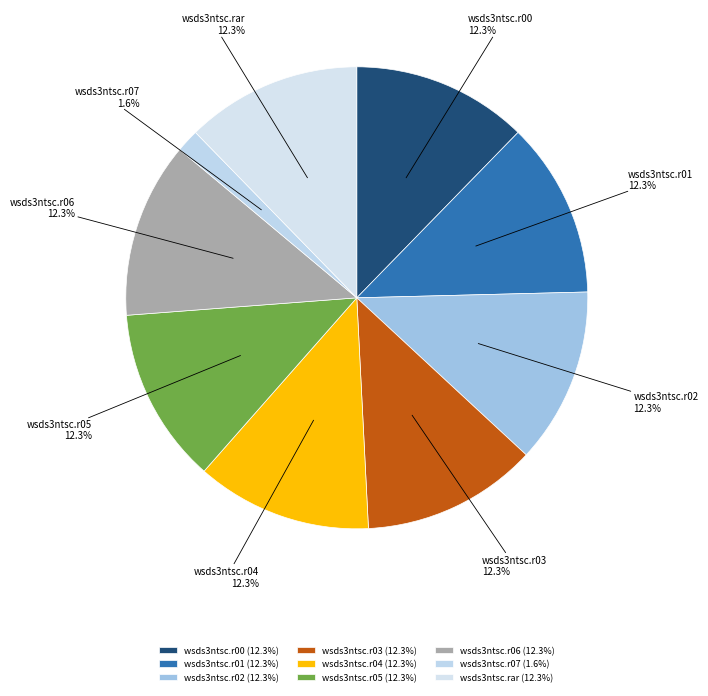

Is the sum of wsds3ntsc.r06 and wsds3ntsc.rar greater than half?

No